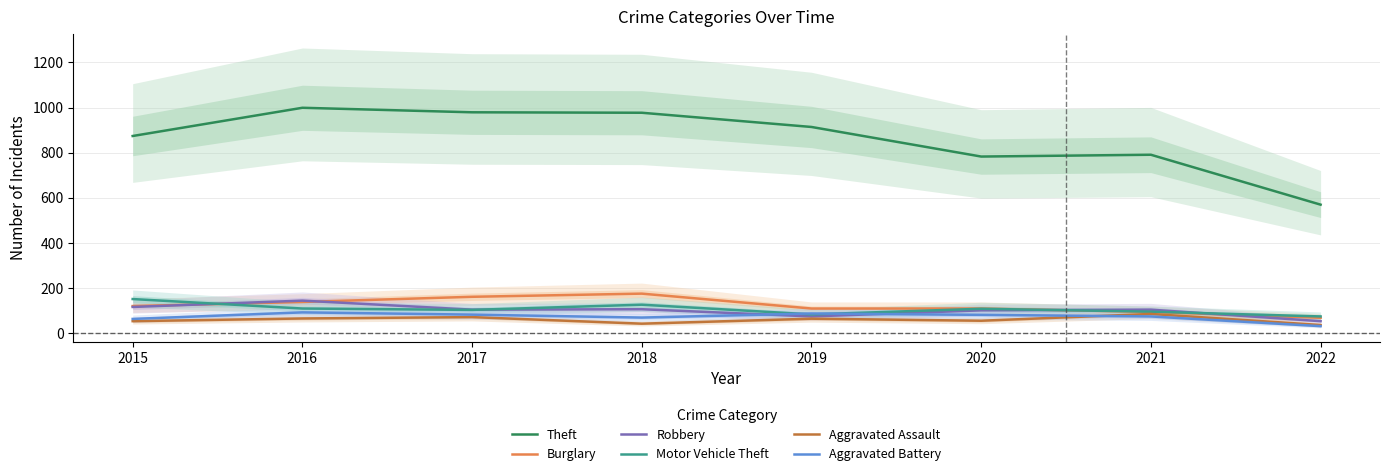

What is the total value across all series at 2020?

1242